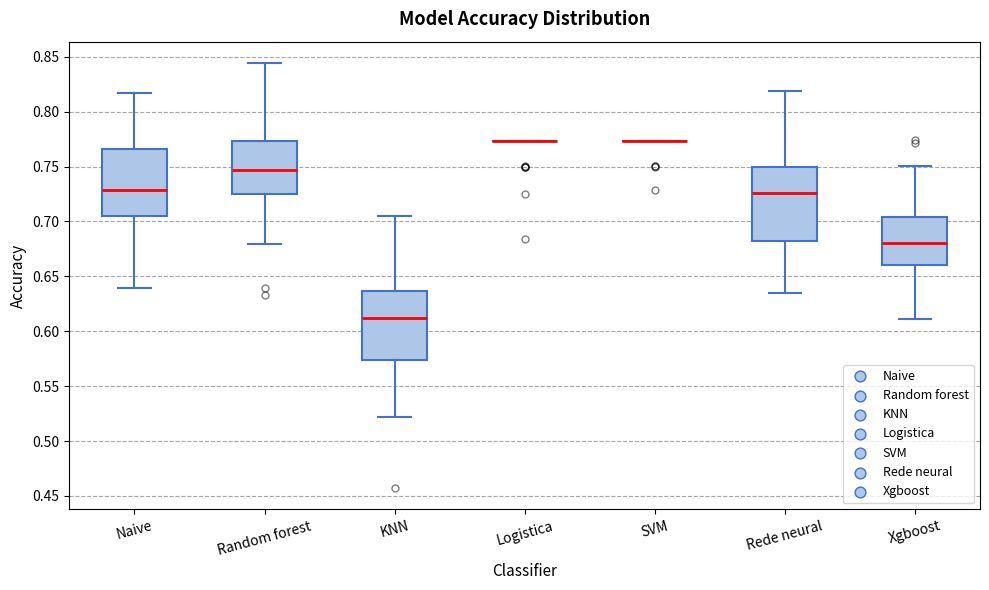

Reading left to right, read every box against the y-axis: the position of its median line, the range the box covers, and the ends of its whiskers. The values are not printed on the chart, so give them approximately, as read against the axis.

Naive: median 0.730, box 0.705 to 0.765, whiskers 0.640 to 0.815
Random forest: median 0.745, box 0.725 to 0.775, whiskers 0.680 to 0.845
KNN: median 0.610, box 0.575 to 0.635, whiskers 0.520 to 0.705
Logistica: box collapsed to a line at 0.775, whiskers 0.775 to 0.775
SVM: box collapsed to a line at 0.775, whiskers 0.775 to 0.775
Rede neural: median 0.725, box 0.685 to 0.750, whiskers 0.635 to 0.820
Xgboost: median 0.680, box 0.660 to 0.705, whiskers 0.610 to 0.750